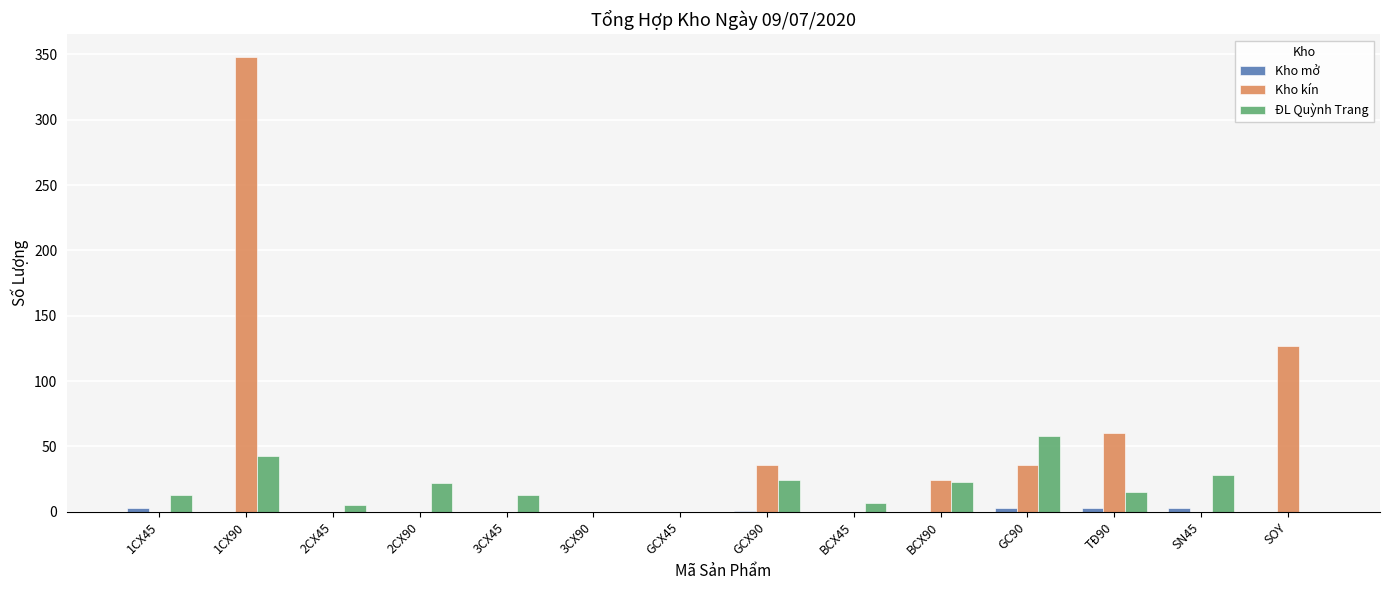

True or false: Kho kín has a value of 0 at 1CX45.

True